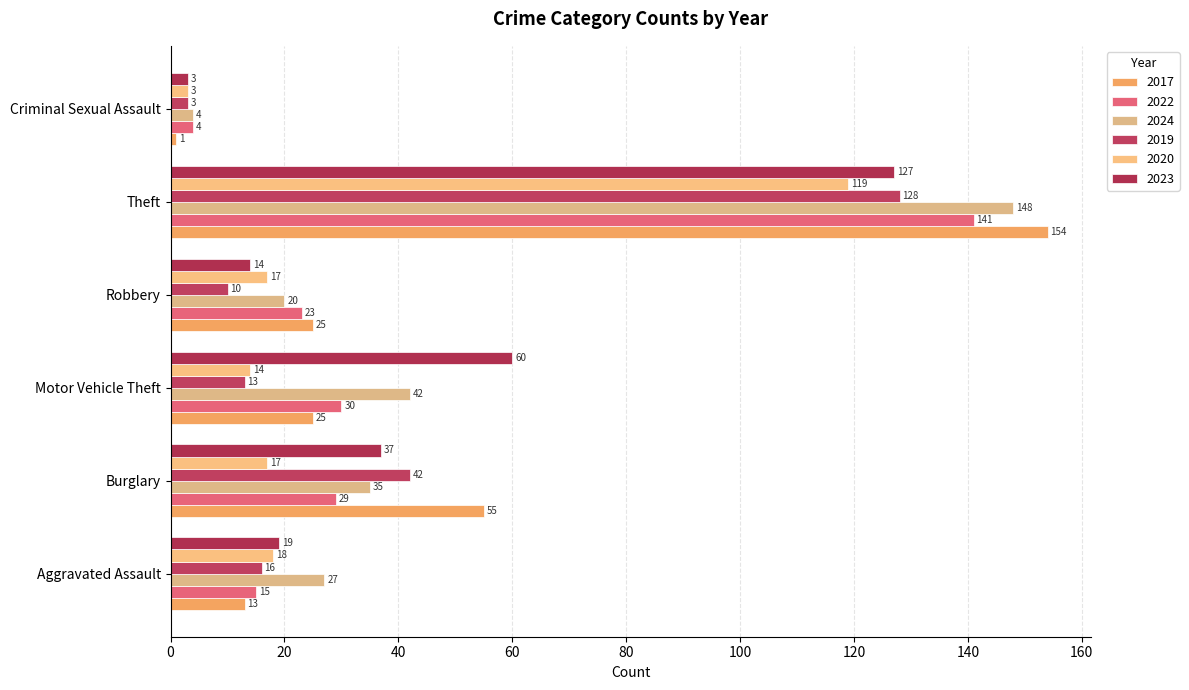

Which category has the highest value in the 2022 series?

Theft